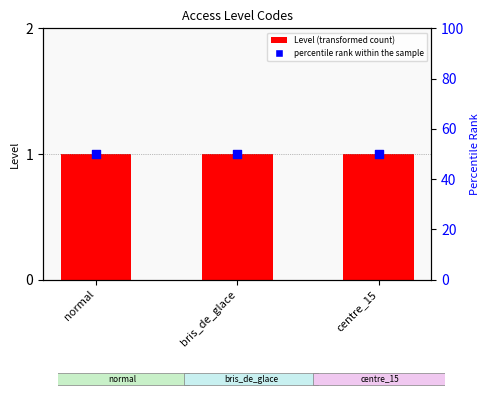

What is the total value across all series at centre_15?

51